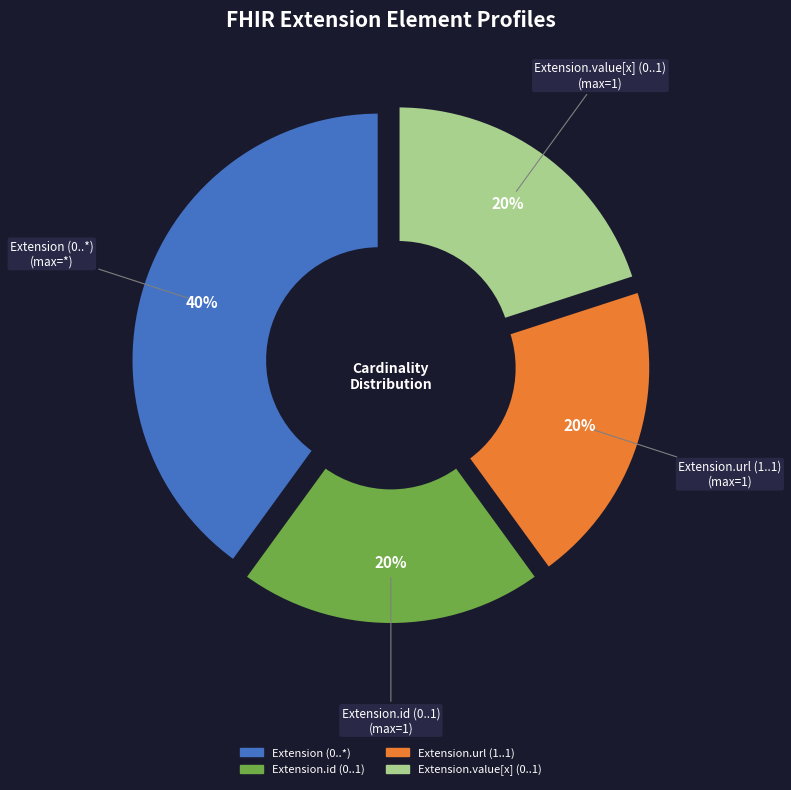

To the nearest percent, what is the average slice percentage?

25%